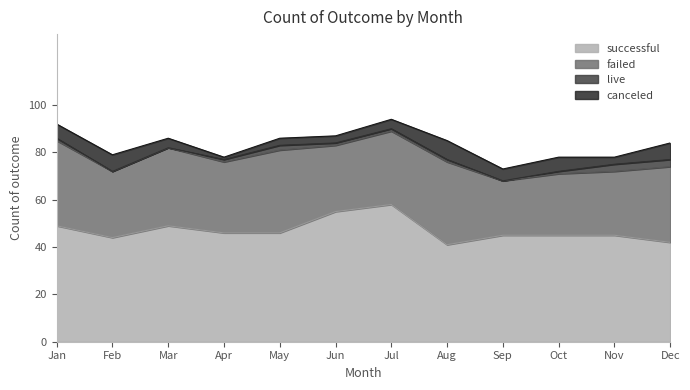

What are all the series names shown in the legend?

successful, failed, live, canceled